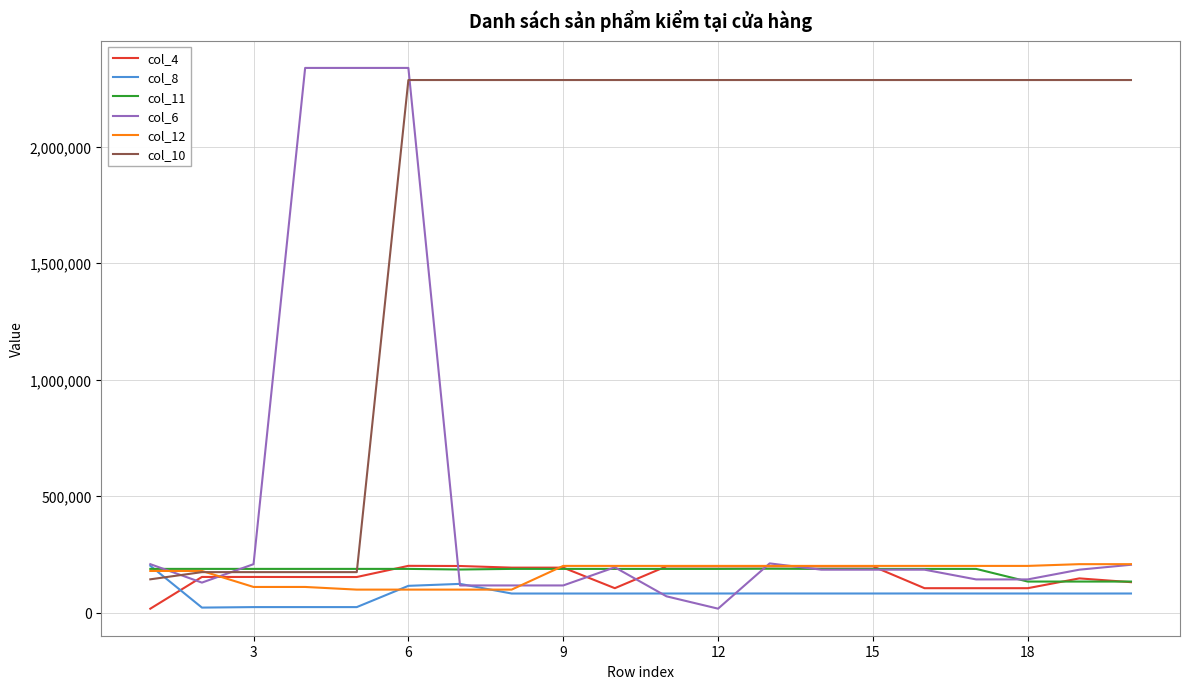

Which series has the largest range (max minus min)?

col_6